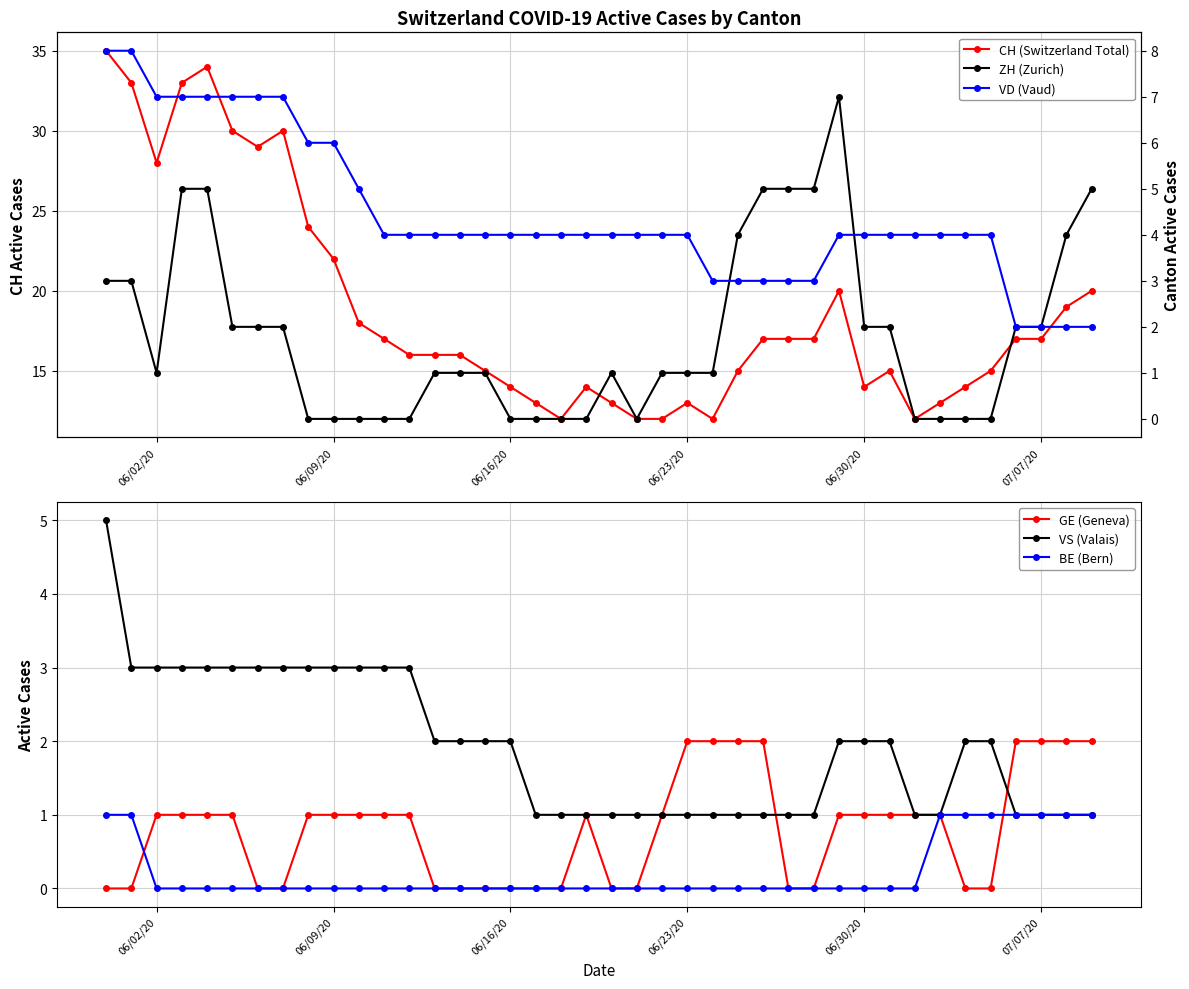

The GE (Geneva) series shows -1 at 06/16/20. True or false?

False